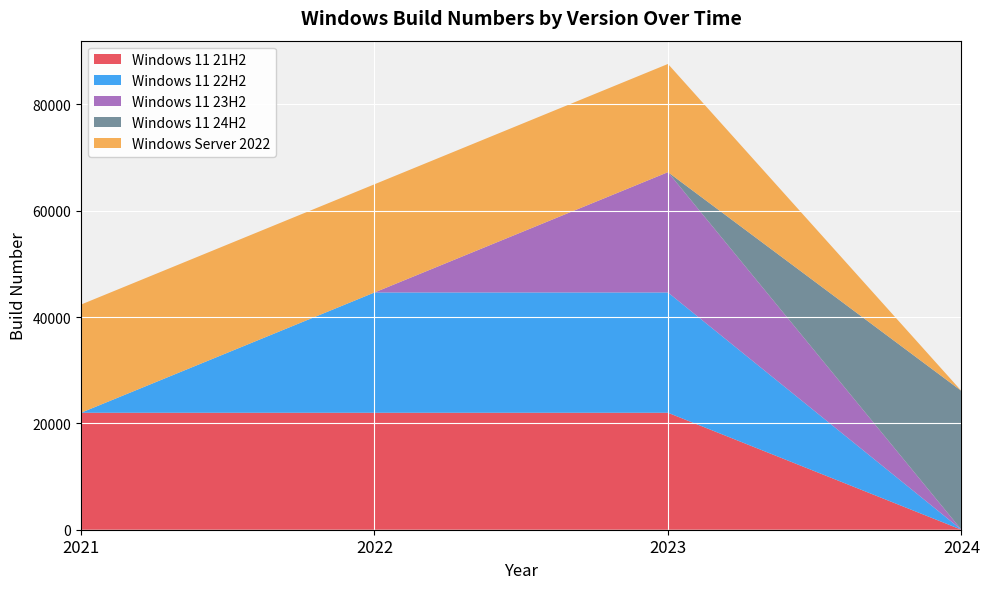

Reading left to right, what are all the values shown in this chart?

Windows 11 21H2: 22000	22000	22000	0
Windows 11 22H2: 0	22621	22621	0
Windows 11 23H2: 0	0	22631	0
Windows 11 24H2: 0	0	0	26100
Windows Server 2022: 20348	20348	20348	0